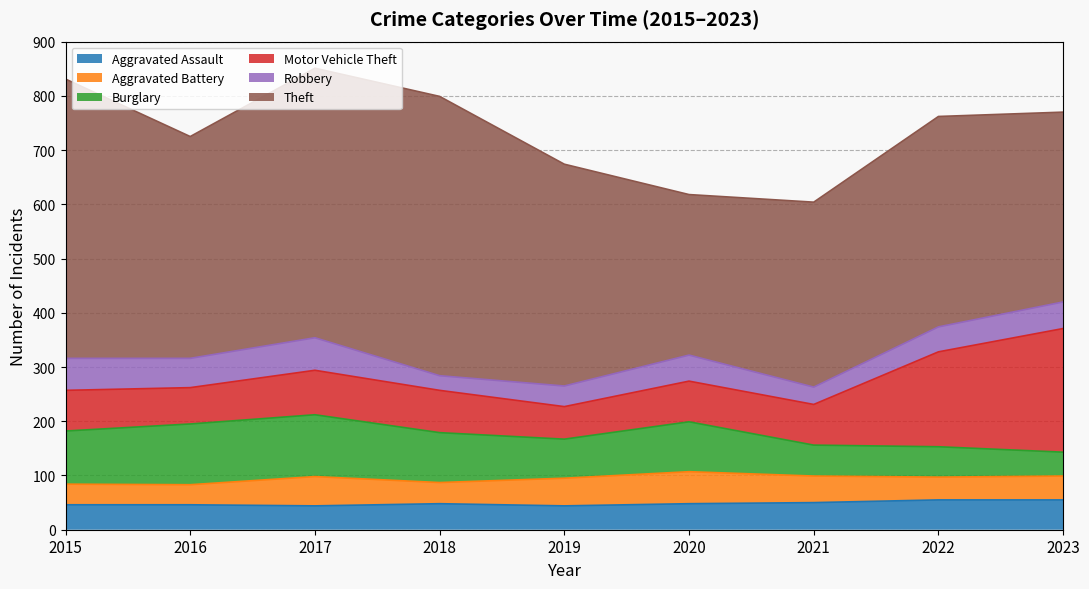

What is the sum of the Burglary values at 2019 and 2023?

116